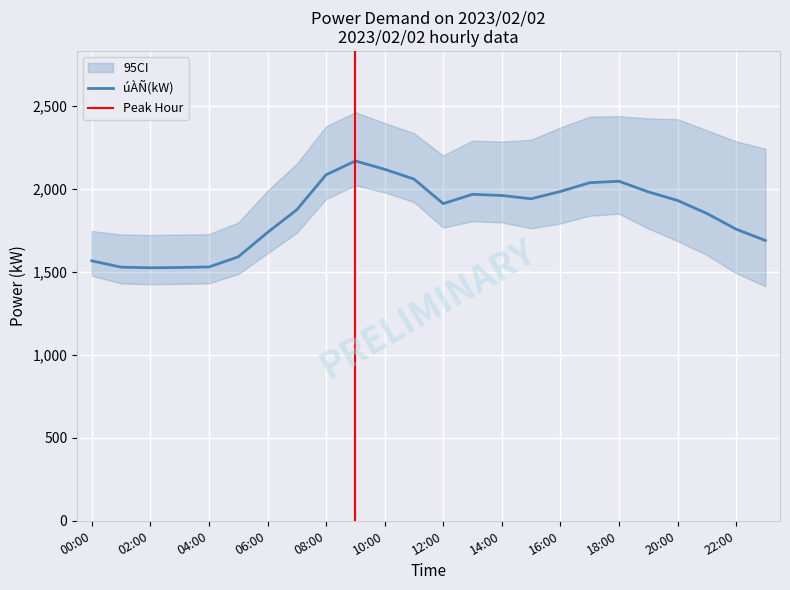

What is the approximate value at 14:00, to the nearest 10?

1960